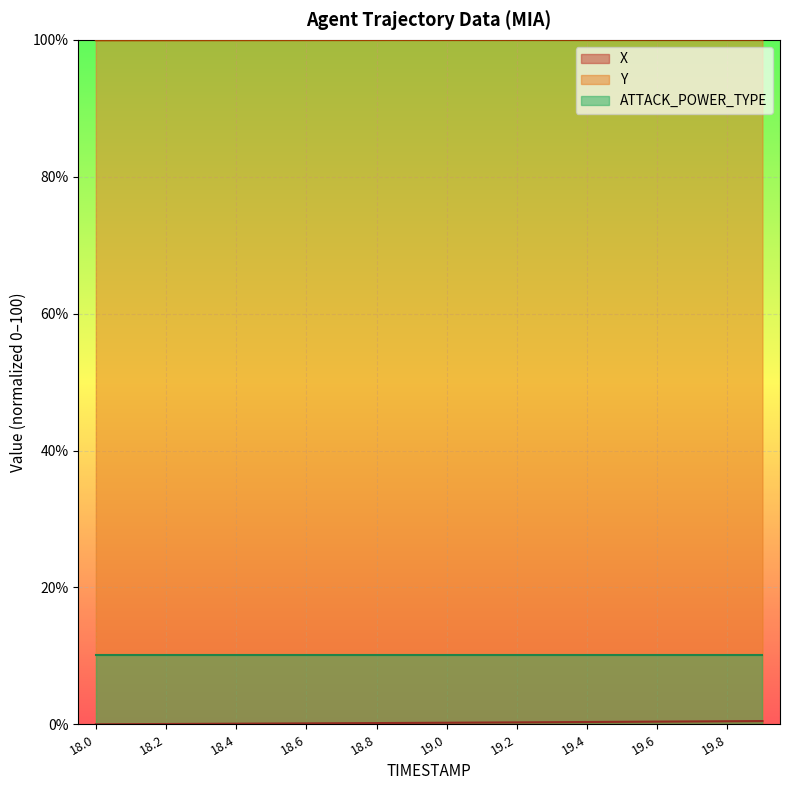

Does the chart display data point markers on the line(s)?

No